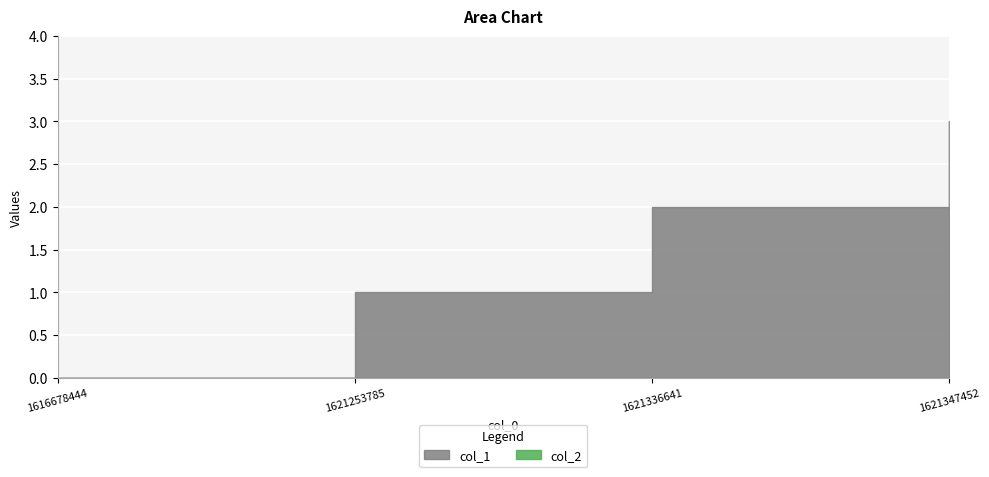

What is the difference between the values at 1616678444 and 1621347452?

3